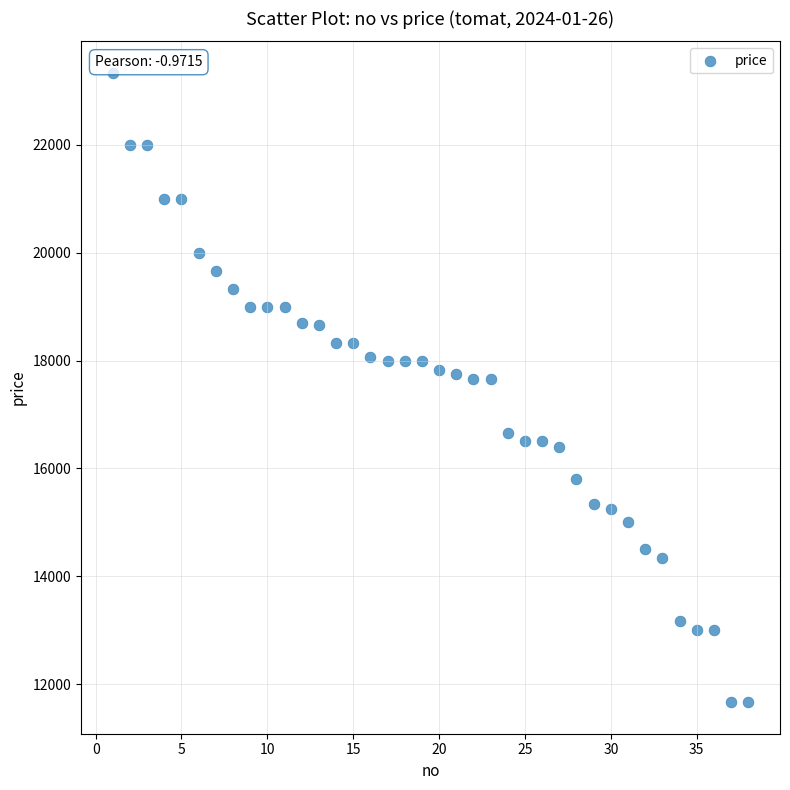

What is the range of X values (max minus min)?

37